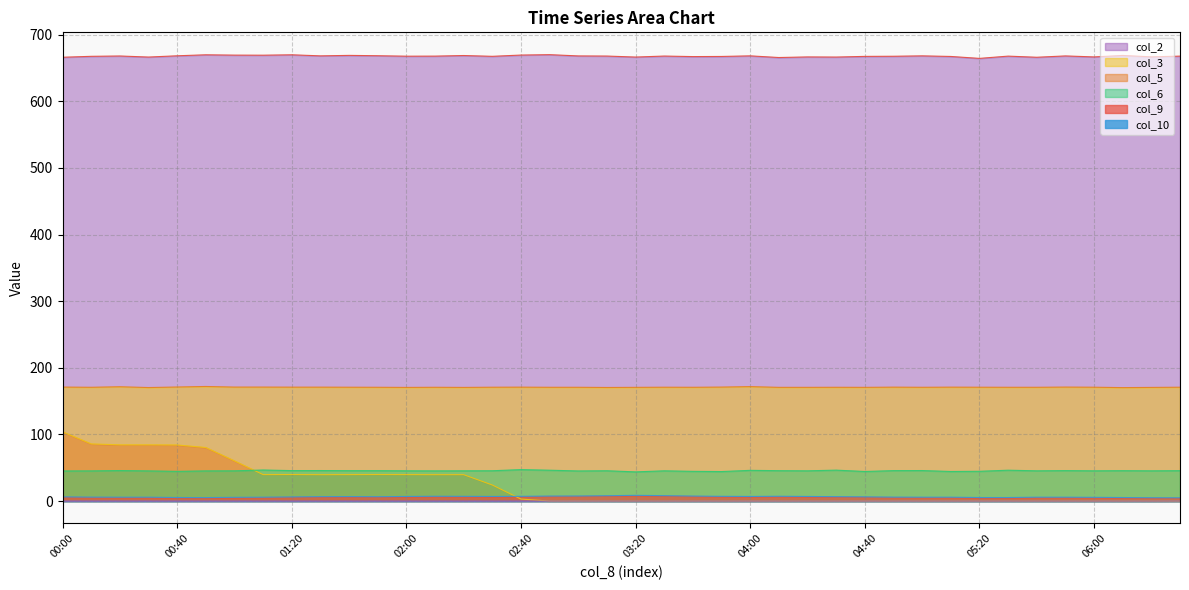

Does the chart have visible grid lines?

Yes